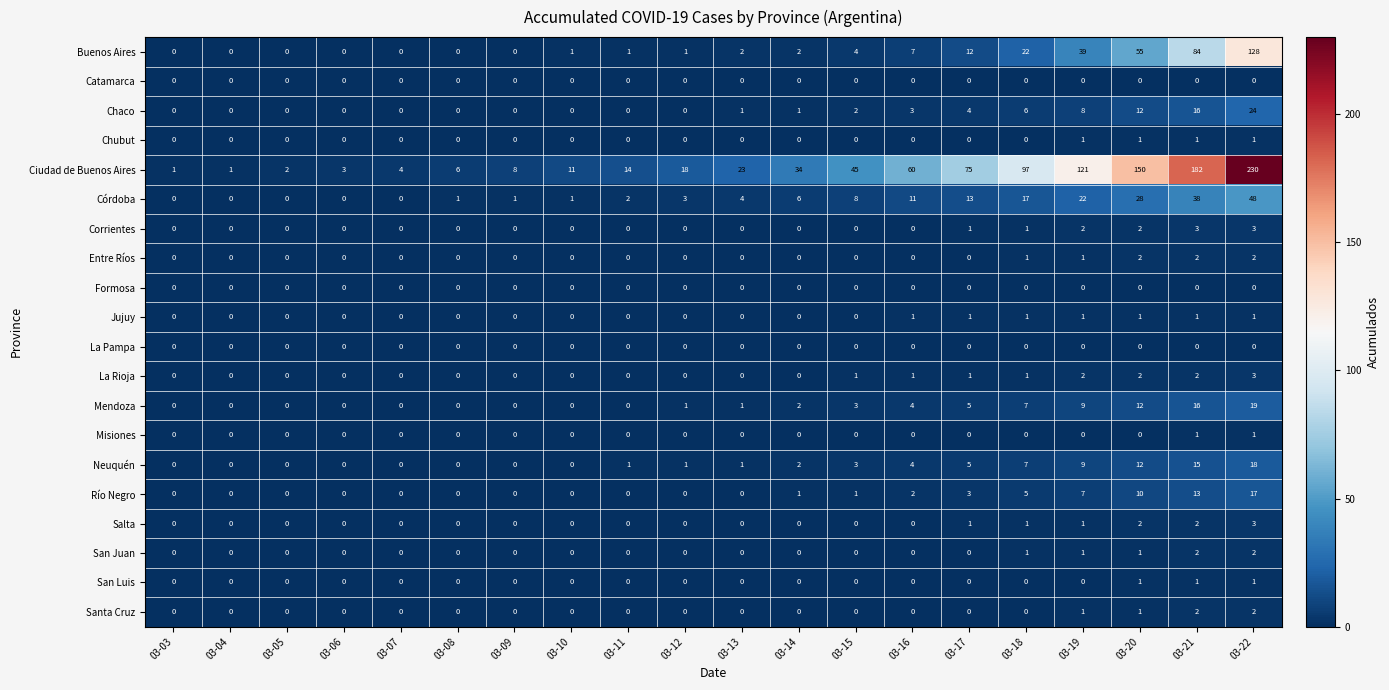

How many categories are shown in the chart?

20